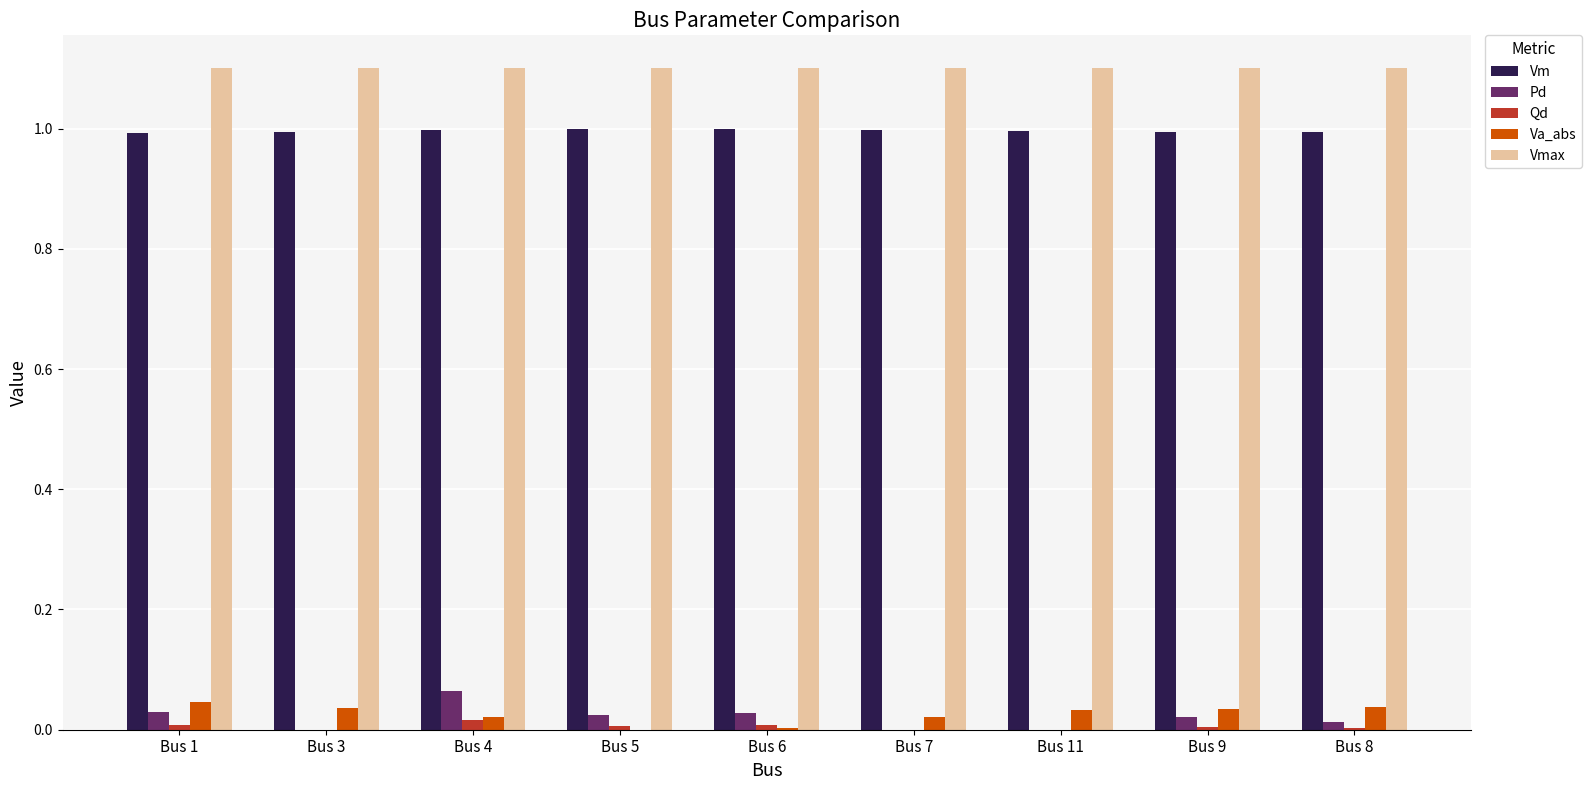

What is the maximum value shown in the chart?

1.1